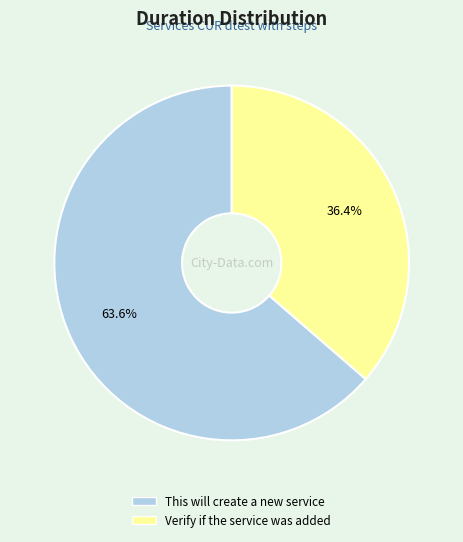

Rank the categories by value from highest to lowest.

This will create a new service, Verify if the service was added